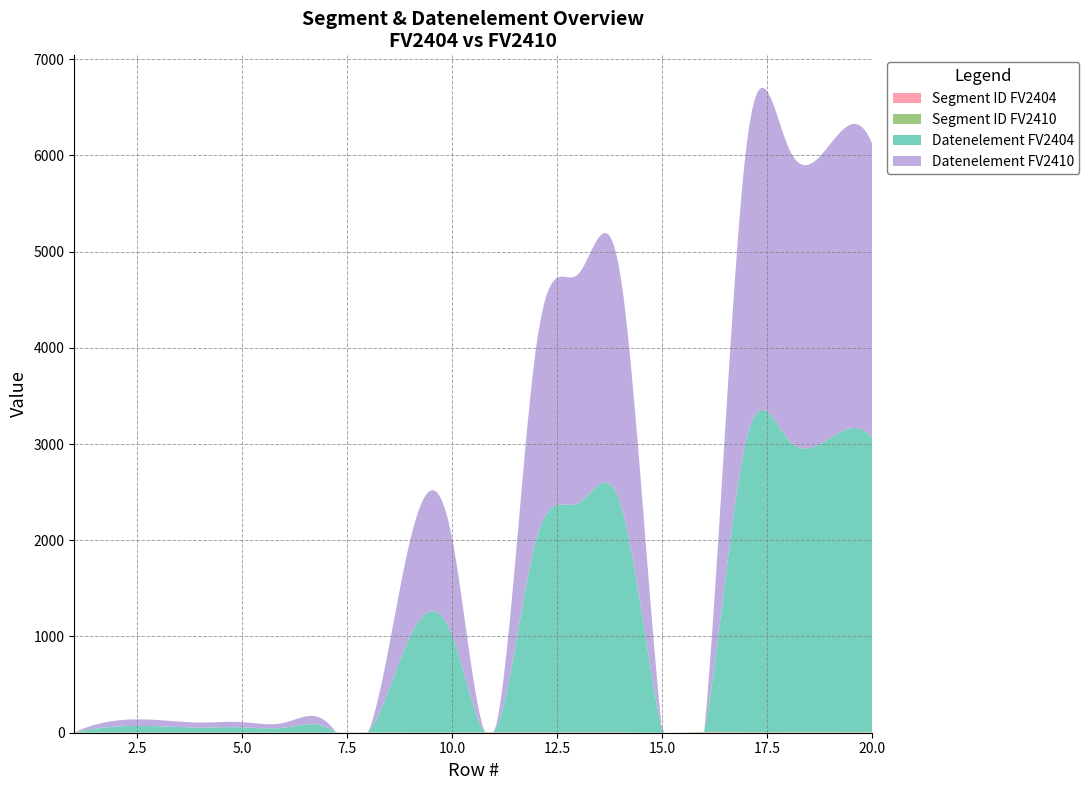

Reading left to right, what are all the values shown in this chart?

Segment ID FV2404: 1=1	2=1	3=1	4=1	5=1	6=1	7=1	8=2	9=2	10=2	11=3	12=3	13=3	14=3	15=0	16=4	17=4	18=4	19=4	20=4
Segment ID FV2410: 1=1	2=1	3=1	4=1	5=1	6=1	7=1	8=2	9=2	10=2	11=3	12=3	13=3	14=3	15=0	16=4	17=4	18=4	19=4	20=4
Datenelement FV2404: 1=0	2=62	3=65	4=52	5=54	6=51	7=57	8=0	9=1001	10=1004	11=0	12=2005	13=2380	14=2379	15=0	16=0	17=3035	18=3039	19=3055	20=3055
Datenelement FV2410: 1=0	2=62	3=65	4=52	5=54	6=51	7=57	8=0	9=1001	10=1004	11=0	12=2005	13=2380	14=2379	15=0	16=0	17=3035	18=3039	19=3055	20=3055